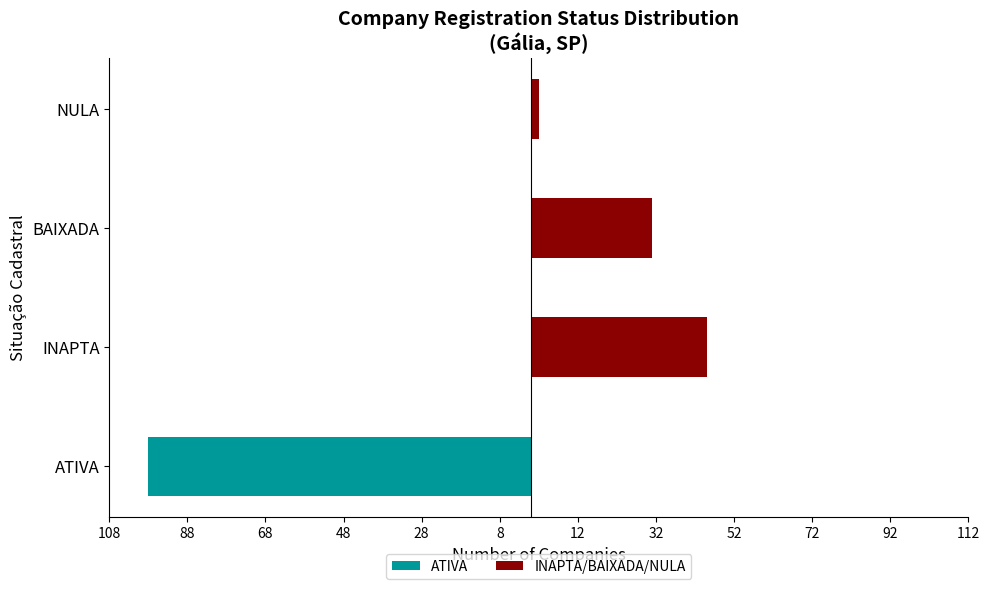

Is it true that ATIVA equals -64 at ATIVA?

False